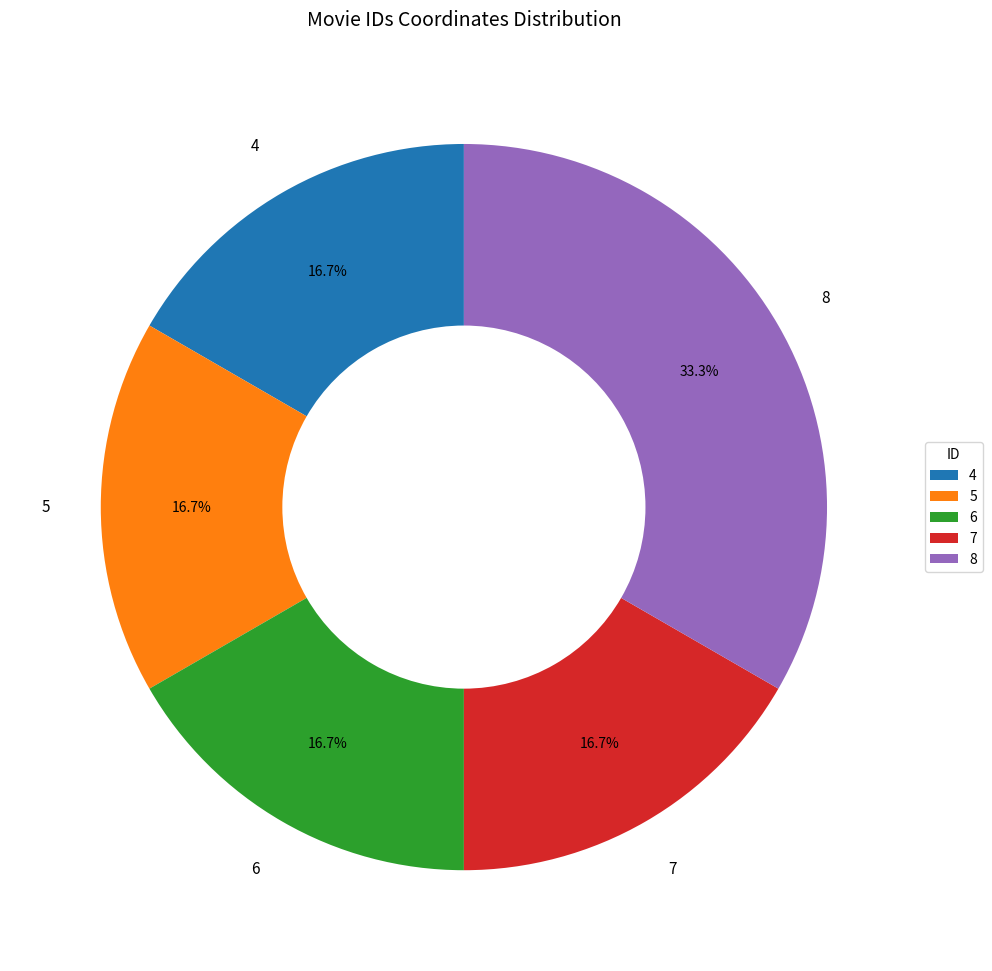

The 7 slice represents 6% of the pie. True or false?

False